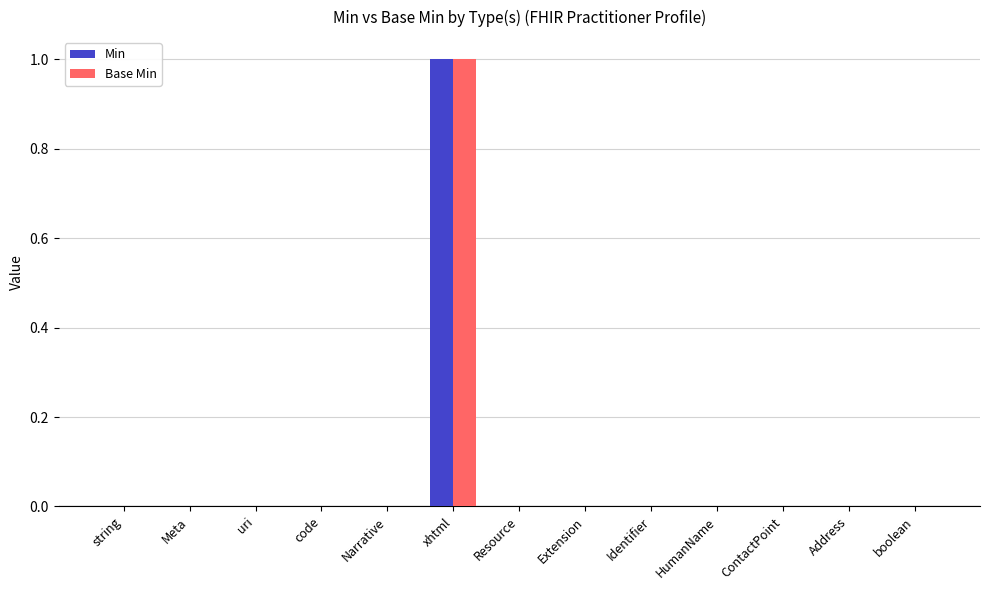

Reading right to left, transcribe all the data shown in this chart.

Min: boolean=0	Address=0	ContactPoint=0	HumanName=0	Identifier=0	Extension=0	Resource=0	xhtml=1	Narrative=0	code=0	uri=0	Meta=0	string=0
Base Min: boolean=0	Address=0	ContactPoint=0	HumanName=0	Identifier=0	Extension=0	Resource=0	xhtml=1	Narrative=0	code=0	uri=0	Meta=0	string=0